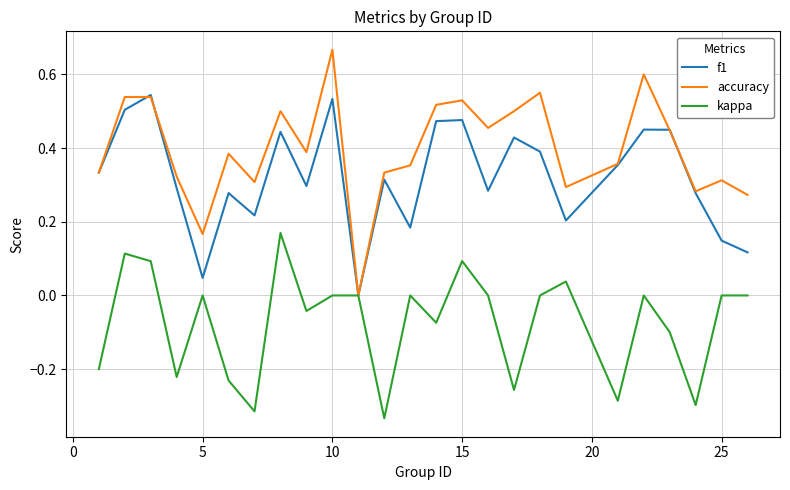

Rank the series by their average value, from lowest to highest.

kappa, f1, accuracy